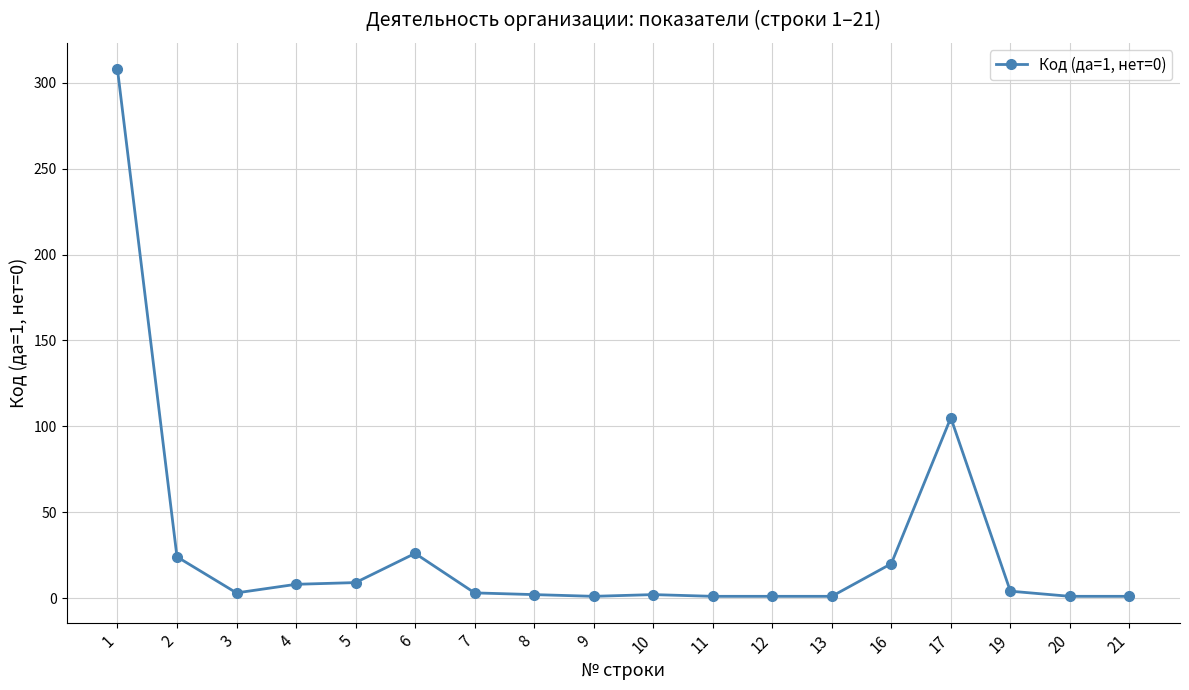

The chart shows a value of 2 at 8. True or false?

True